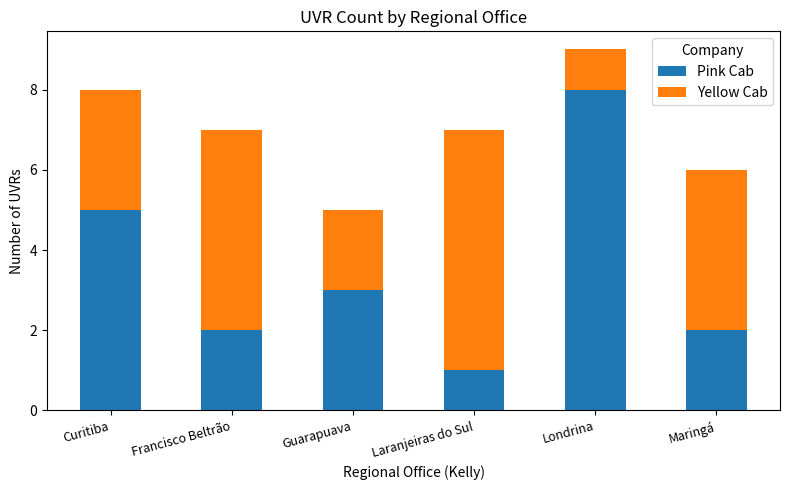

What are all the series names shown in the legend?

Pink Cab, Yellow Cab